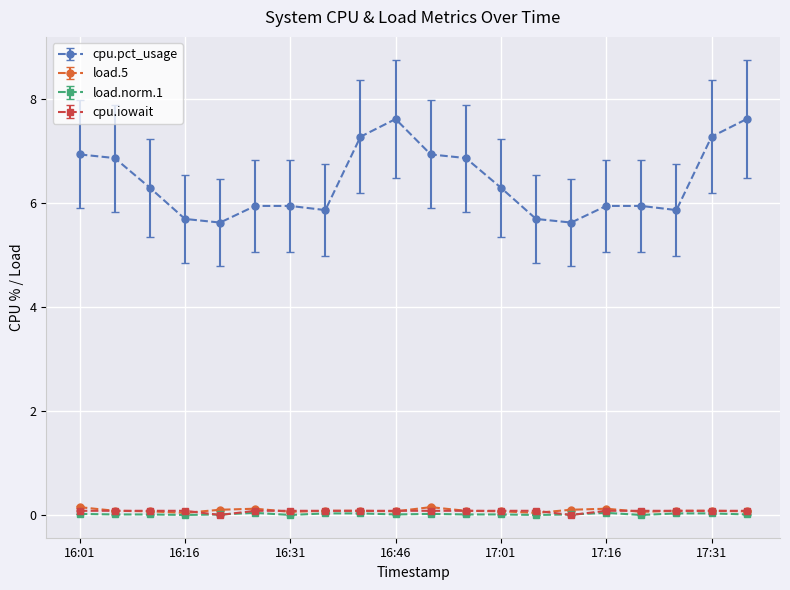

Which series has the largest range (max minus min)?

cpu.pct_usage